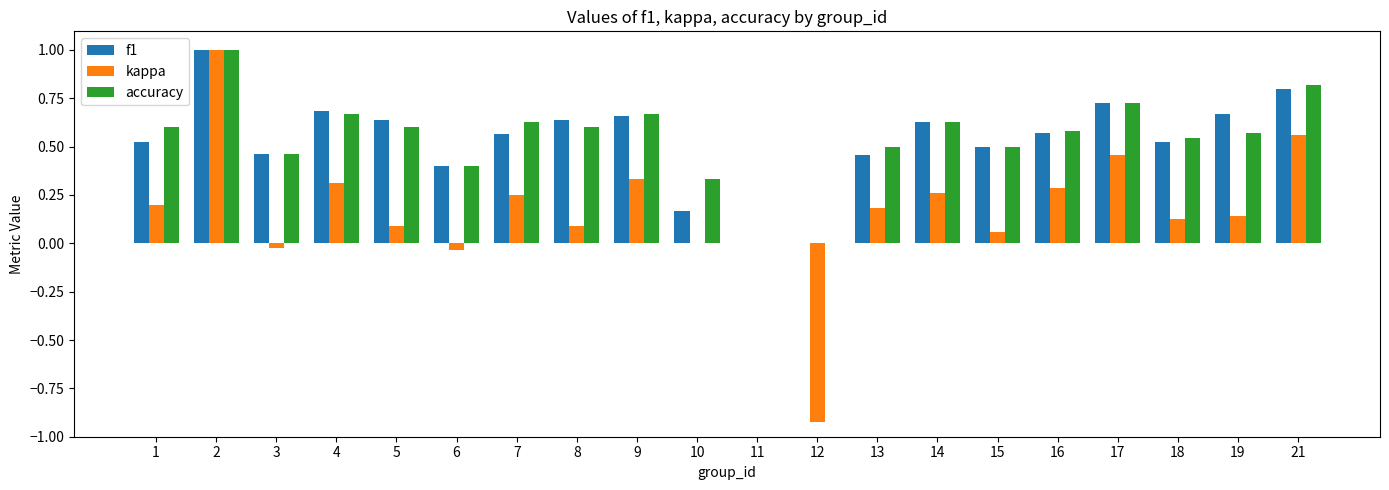

What are all the series names shown in the legend?

f1, kappa, accuracy